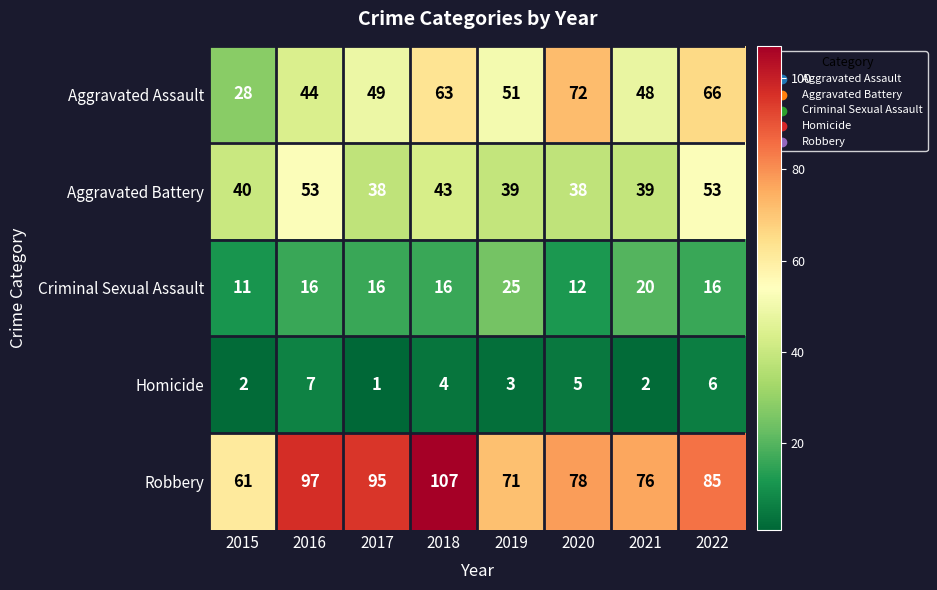

Rank the series by their maximum value, from highest to lowest.

Robbery, Aggravated Assault, Aggravated Battery, Criminal Sexual Assault, Homicide